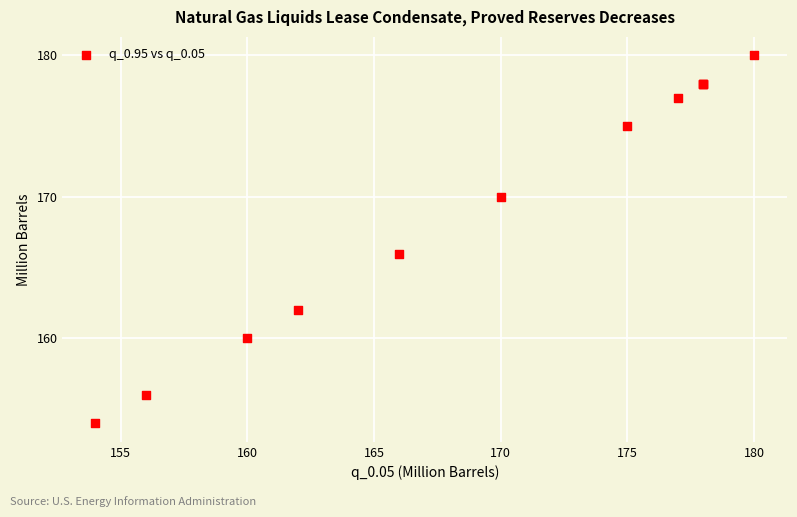

What Y value in the scatter plot is closest to 167?

166